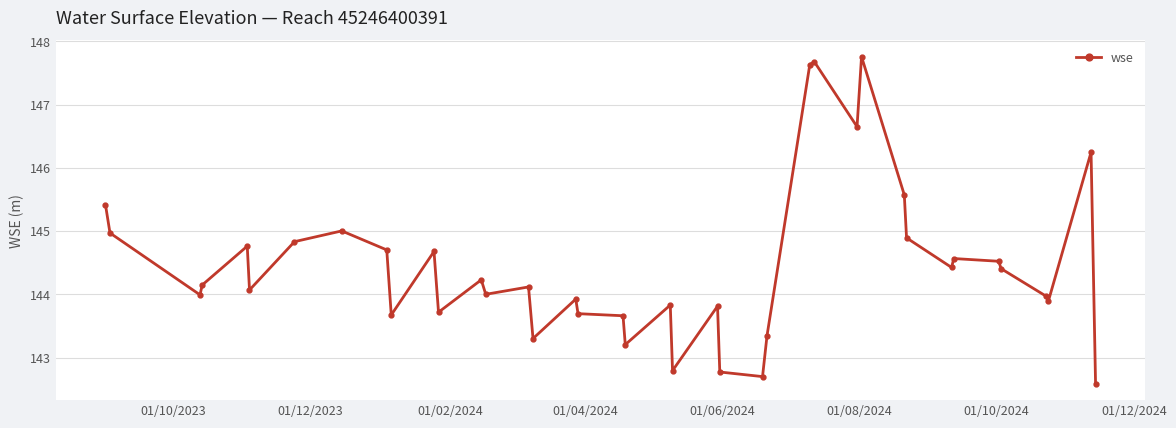

True or false: the data has more than 2 interior local peaks.

True